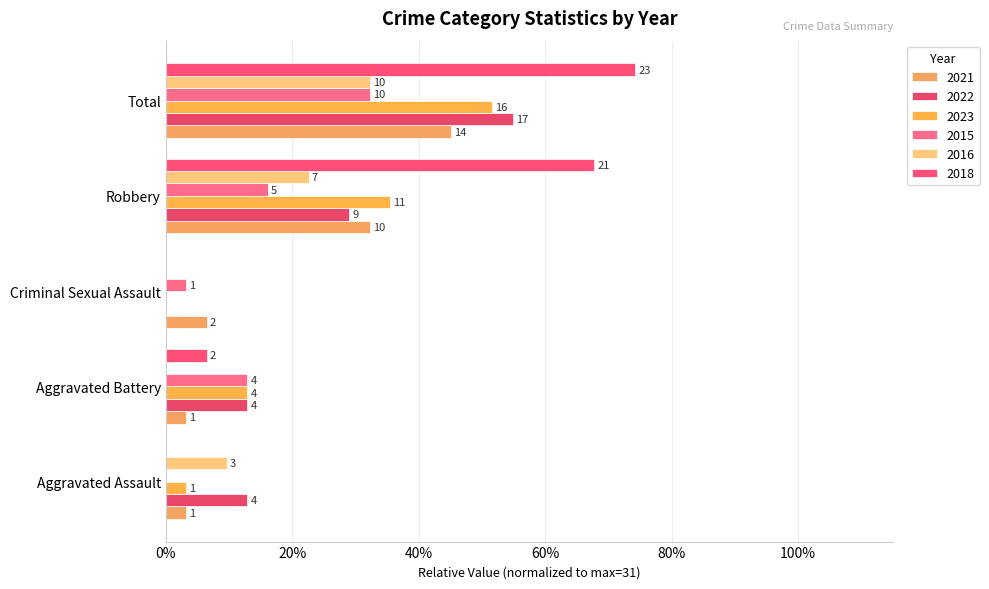

The value of 2021 at Total is 0.5. True or false?

True